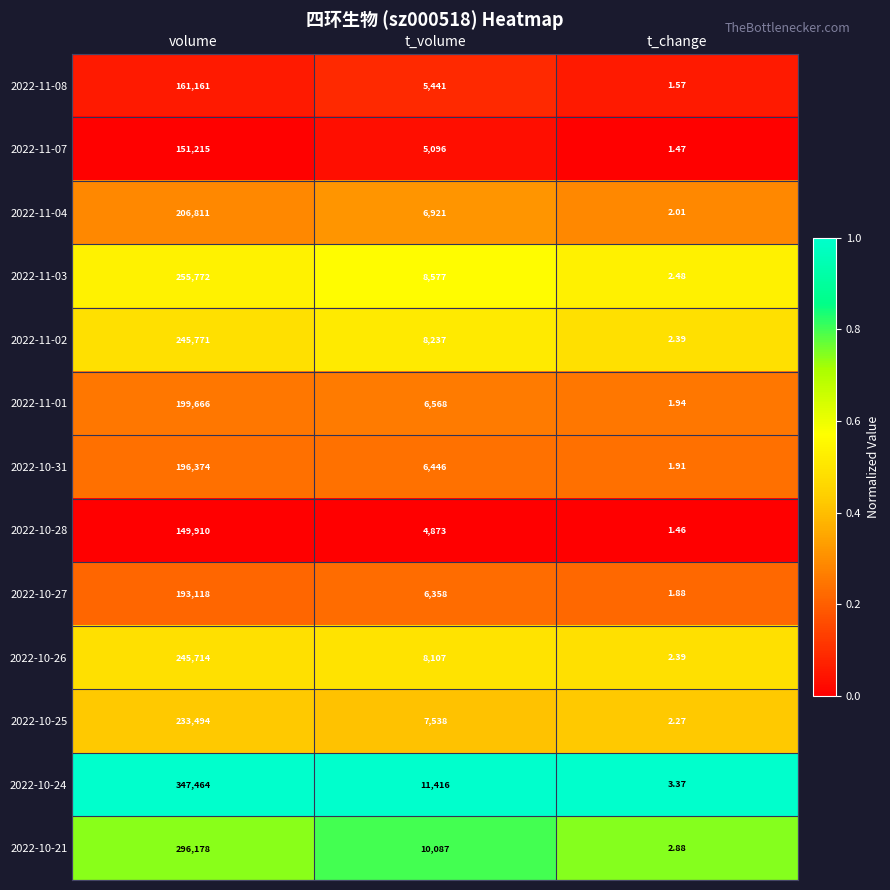

Which category has the highest value across all series?

volume